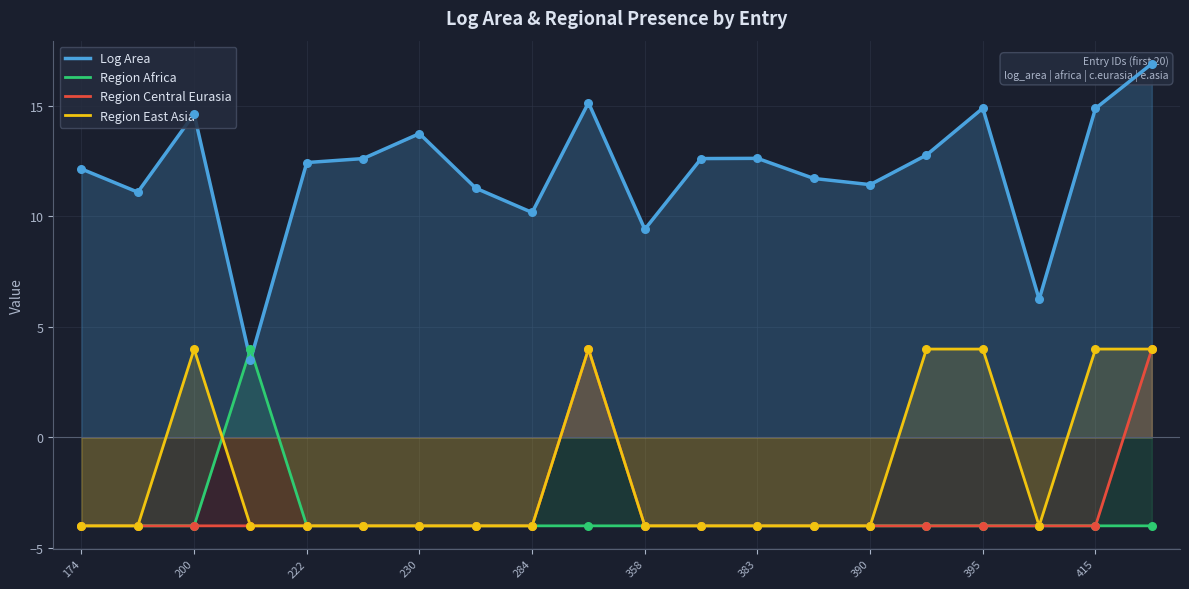

What are all the series names shown in the legend?

Log Area, Region Africa, Region Central Eurasia, Region East Asia